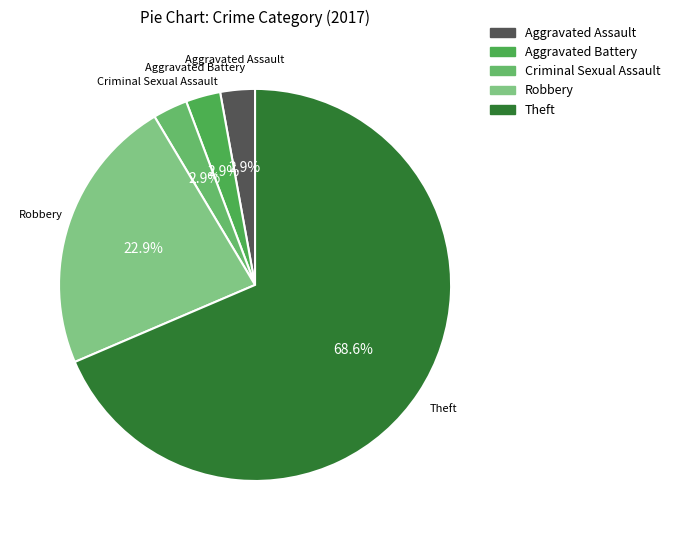

Does any single category account for the majority?

Yes